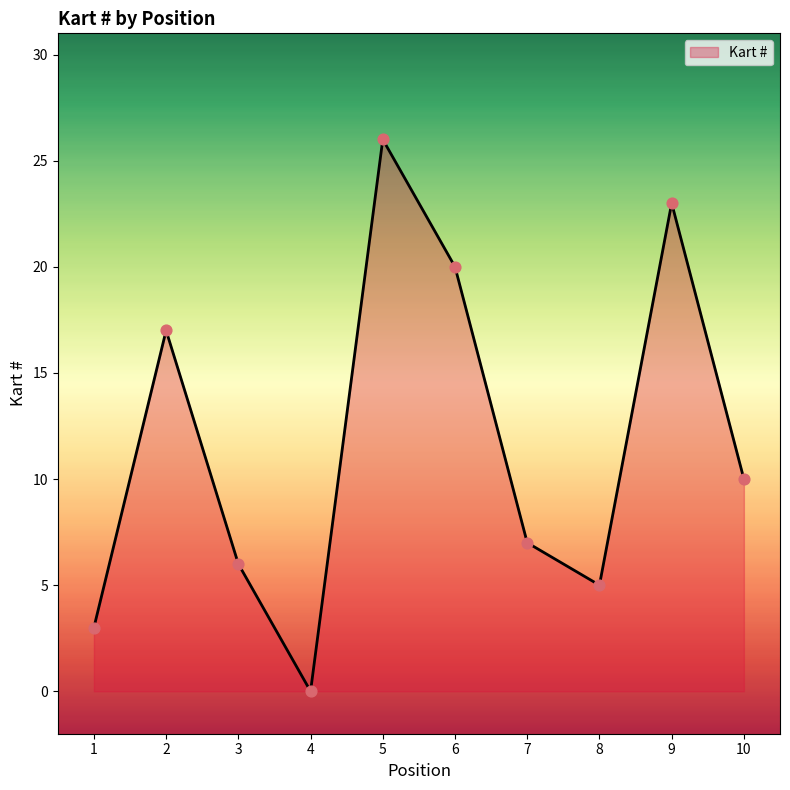

Between 1 and 7, which is larger?

7